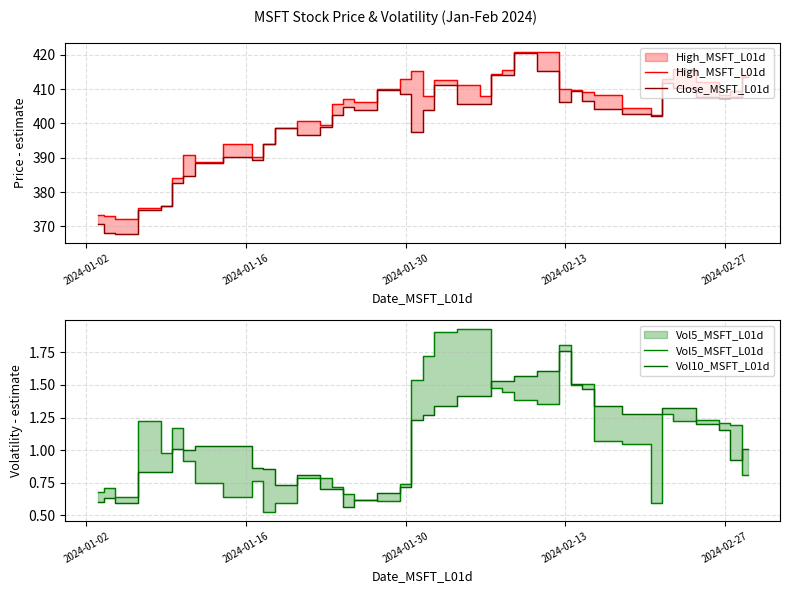

What is the lowest value of the High_MSFT_L01d series?

372.1